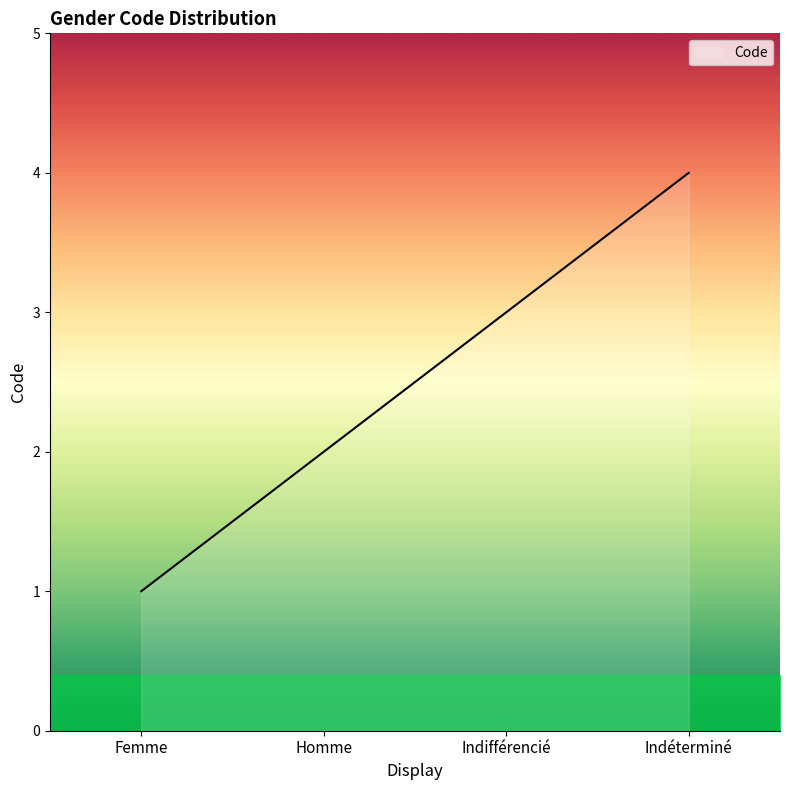

What position from the left is Indéterminé?

4